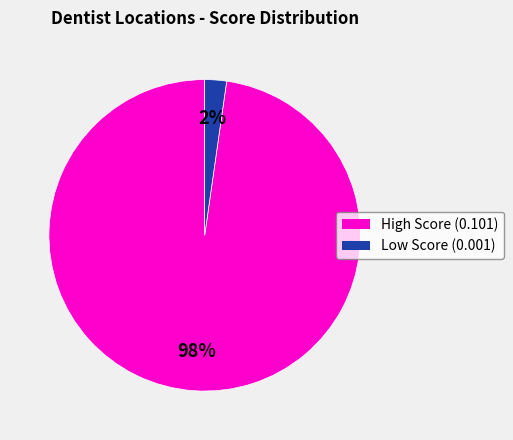

To the nearest percent, what is the average slice percentage?

50%